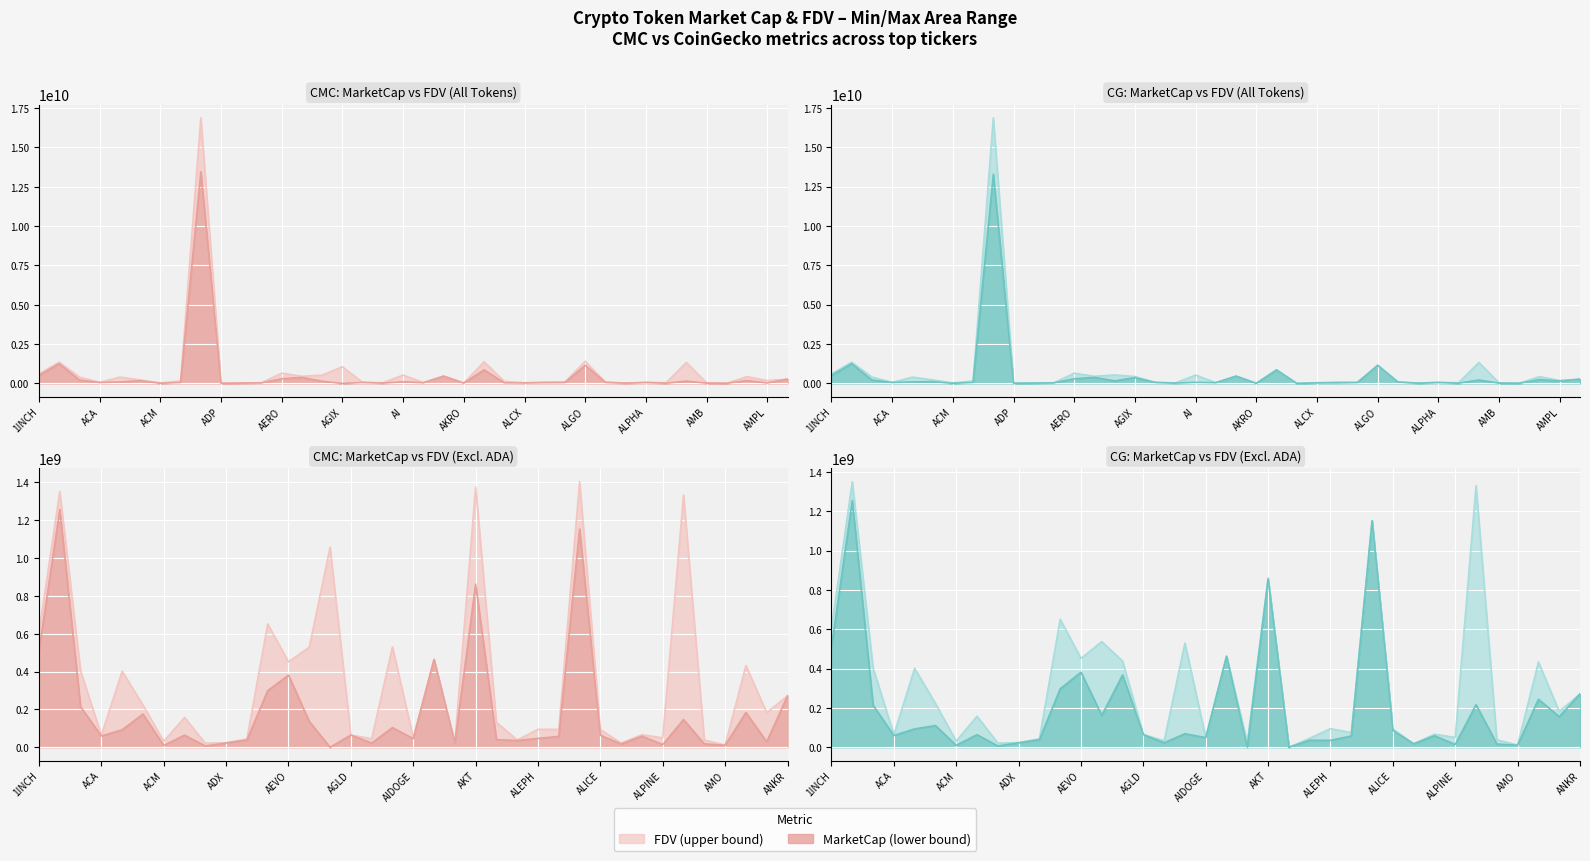

Reading left to right, what are all the values shown in this chart?

CMC_MarketCap: 1INCH=509468500.3	AAVE=1256213775.4	ABT=213983410.7	ACA=59716010.3	ACE=92207119.7	ACH=175408320.8	ACM=10048643.3	ACS=63880404.3	ADA=13454098402.6	ADP=6408545.2	ADX=22697125.1	AERGO=38768093.7	AERO=299112633.8	AEVO=381465028.8	AGI=136145436.1	AGIX=0.0	AGLD=64589179.4	AHT=22191629.2	AI=103786012.8	AIDOGE=45573475.3	AIOZ=464058679.1	AKRO=22153302.4	AKT=862192352.9	AL=40094293.8	ALCX=35649026.1	ALEPH=46811698.1	ALEX=57527663.1	ALGO=1153558880.0	ALICE=63376287.9	ALPACA=17520124.3	ALPHA=58607509.2	ALPINE=14174925.2	ALT=146565241.8	AMB=17894191.4	AMO=10430244.4	AMP=183871892.9	AMPL=28703567.4	ANKR=271978894.8
CMC_FDV: 1INCH=609672000.0	AAVE=1351675462.3	ABT=403847545.8	ACA=64215493.3	ACE=401960323.5	ACH=223171513.0	ACM=31608298.9	ACS=157630504.5	ADA=16877580681.4	ADP=21284554.9	ADX=23635284.1	AERGO=43559655.9	AERO=652140919.4	AEVO=451892991.6	AGI=529306772.2	AGIX=1057739073.7	AGLD=64589179.4	AHT=45231841.2	AI=530535528.6	AIDOGE=50054615.3	AIOZ=464058679.1	AKRO=24968728.1	AKT=1375260552.1	AL=132025112.6	ALCX=38472760.6	ALEPH=94676010.9	ALEX=94853459.7	ALGO=1403636302.1	ALICE=93319360.3	ALPACA=22055378.8	ALPHA=66373170.1	ALPINE=49911708.6	ALT=1332411288.8	AMB=38225443.3	AMO=11577025.2	AMP=432004496.8	AMPL=182522996.7	ANKR=271978894.8
CG_MarketCap: 1INCH=508832942.0	AAVE=1255503178.0	ABT=214269142.0	ACA=59712569.0	ACE=93425227.0	ACH=110237699.0	ACM=10040294.0	ACS=63938365.0	ADA=13288008431.0	ADP=6407258.0	ADX=22673446.0	AERGO=38364585.0	AERO=297624873.0	AEVO=381794664.0	AGI=162043160.0	AGIX=367872868.0	AGLD=64463023.0	AHT=22754210.0	AI=68920051.0	AIDOGE=48971846.0	AIOZ=462954793.0	AKRO=498488.0	AKT=855768728.0	AL=0.0	ALCX=35717738.0	ALEPH=35165200.0	ALEX=57308433.0	ALGO=1152302122.0	ALICE=85869538.0	ALPACA=17505913.0	ALPHA=58585378.0	ALPINE=14164841.0	ALT=216454452.0	AMB=16463096.0	AMO=10430366.0	AMP=244155442.0	AMPL=155745963.0	ANKR=271493352.0
CG_FDV: 1INCH=608911438.0	AAVE=1350910865.0	ABT=404281400.0	ACA=64211793.0	ACE=401525632.0	ACH=222986627.0	ACM=31518871.0	ACS=157773248.0	ADA=16869020192.0	ADP=21280278.0	ADX=23610626.0	AERGO=43106275.0	AERO=651569731.0	AEVO=452283486.0	AGI=537526750.0	AGIX=438265639.0	AGLD=64463023.0	AHT=33302952.0	AI=530154236.0	AIDOGE=48971846.0	AIOZ=463797999.0	AKRO=24924400.0	AKT=861390369.0	AL=0.0	ALCX=46066530.0	ALEPH=94311092.0	ALEX=74710991.0	ALGO=1152302127.0	ALICE=93251988.0	ALPACA=17505913.0	ALPHA=66348107.0	ALPINE=49876201.0	ALT=1331174083.0	AMB=38085366.0	AMO=11577160.0	AMP=433559108.0	AMPL=182228591.0	ANKR=271493352.0